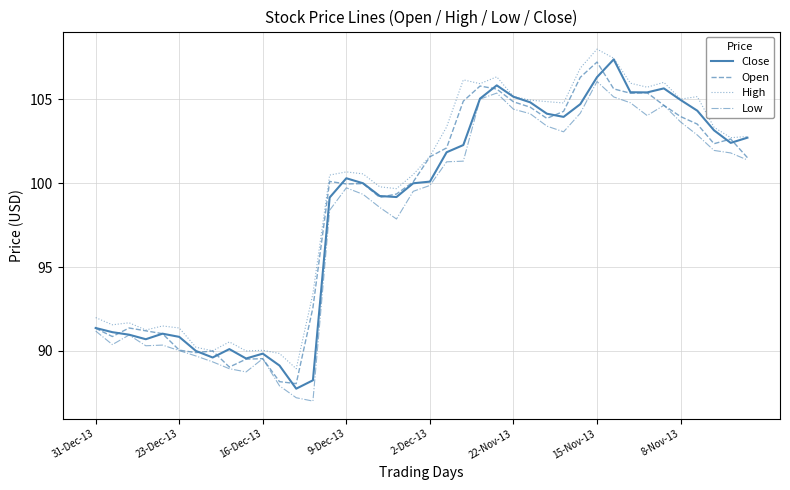

Which series has the largest range (max minus min)?

Close